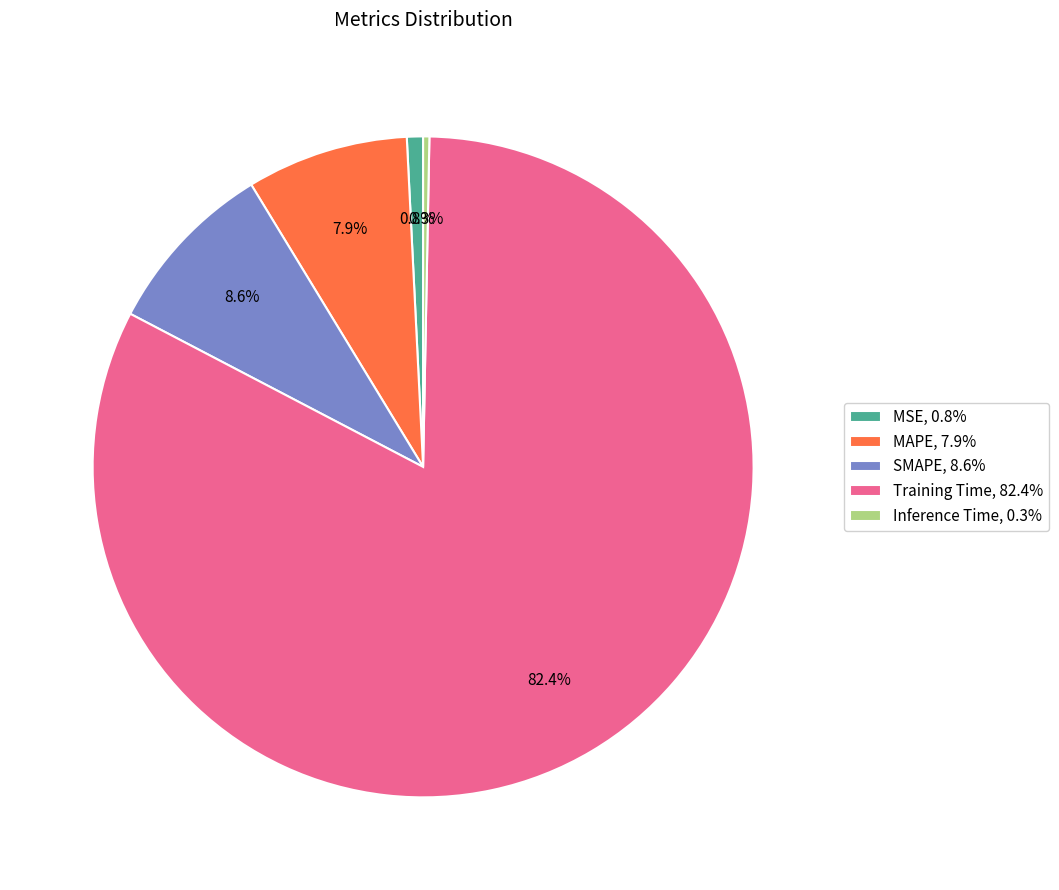

Count the number of slices in the pie.

5